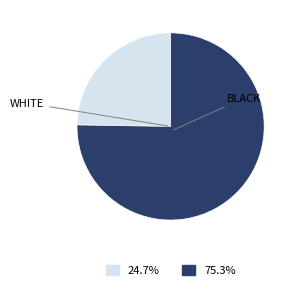

How many slices are in this pie chart?

2